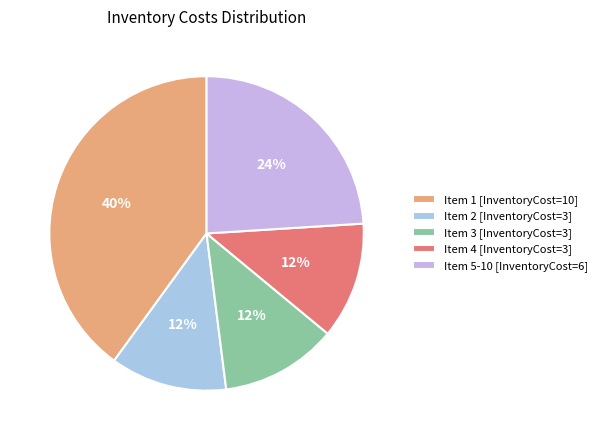

Count the number of slices in the pie.

5